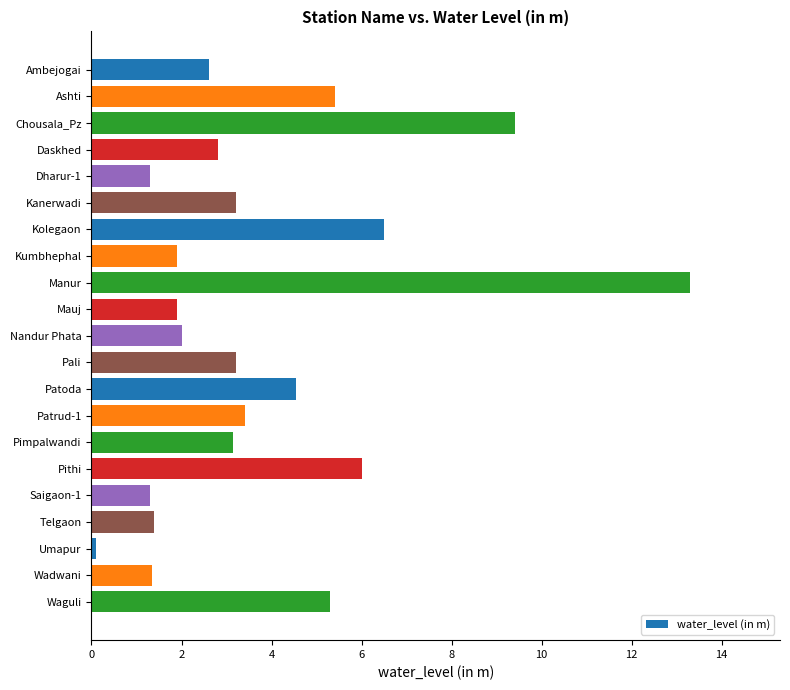

The value at Kanerwadi is 4.2. True or false?

False